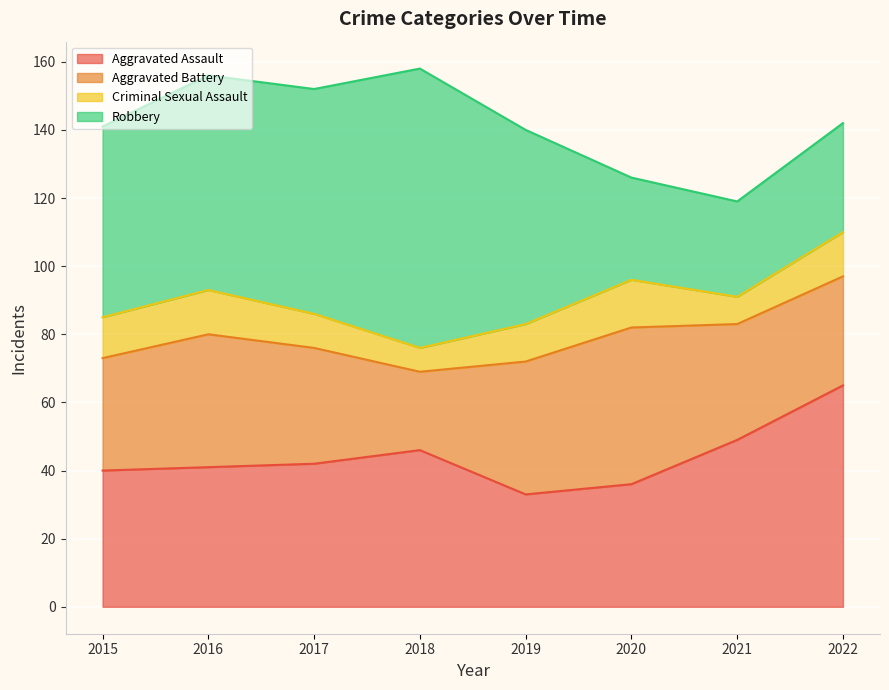

Between 2016 and 2019, which is larger?

2016